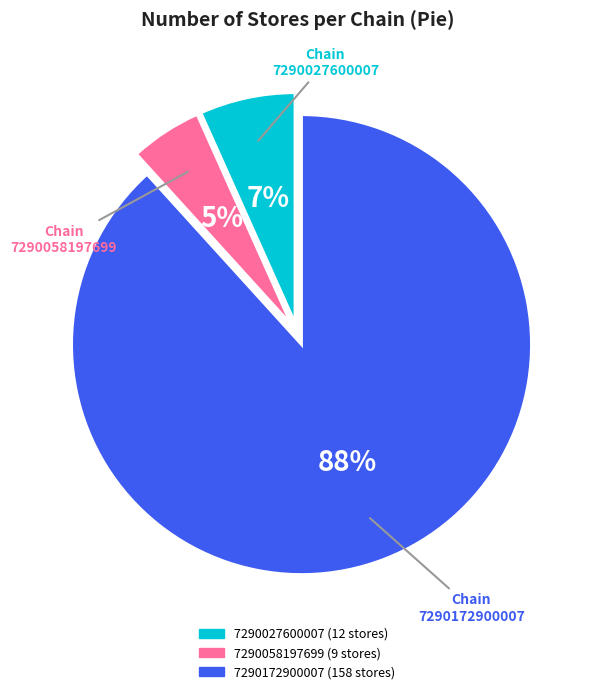

Which has a higher value, 7290027600007 or 7290172900007?

7290172900007